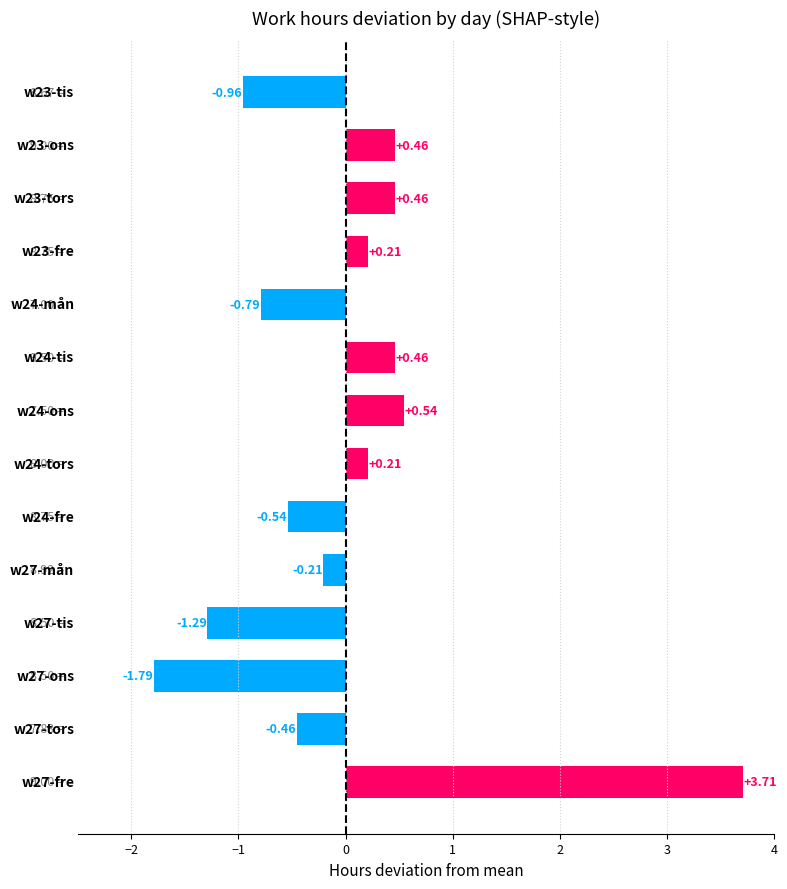

How many distinct data groups are displayed?

1